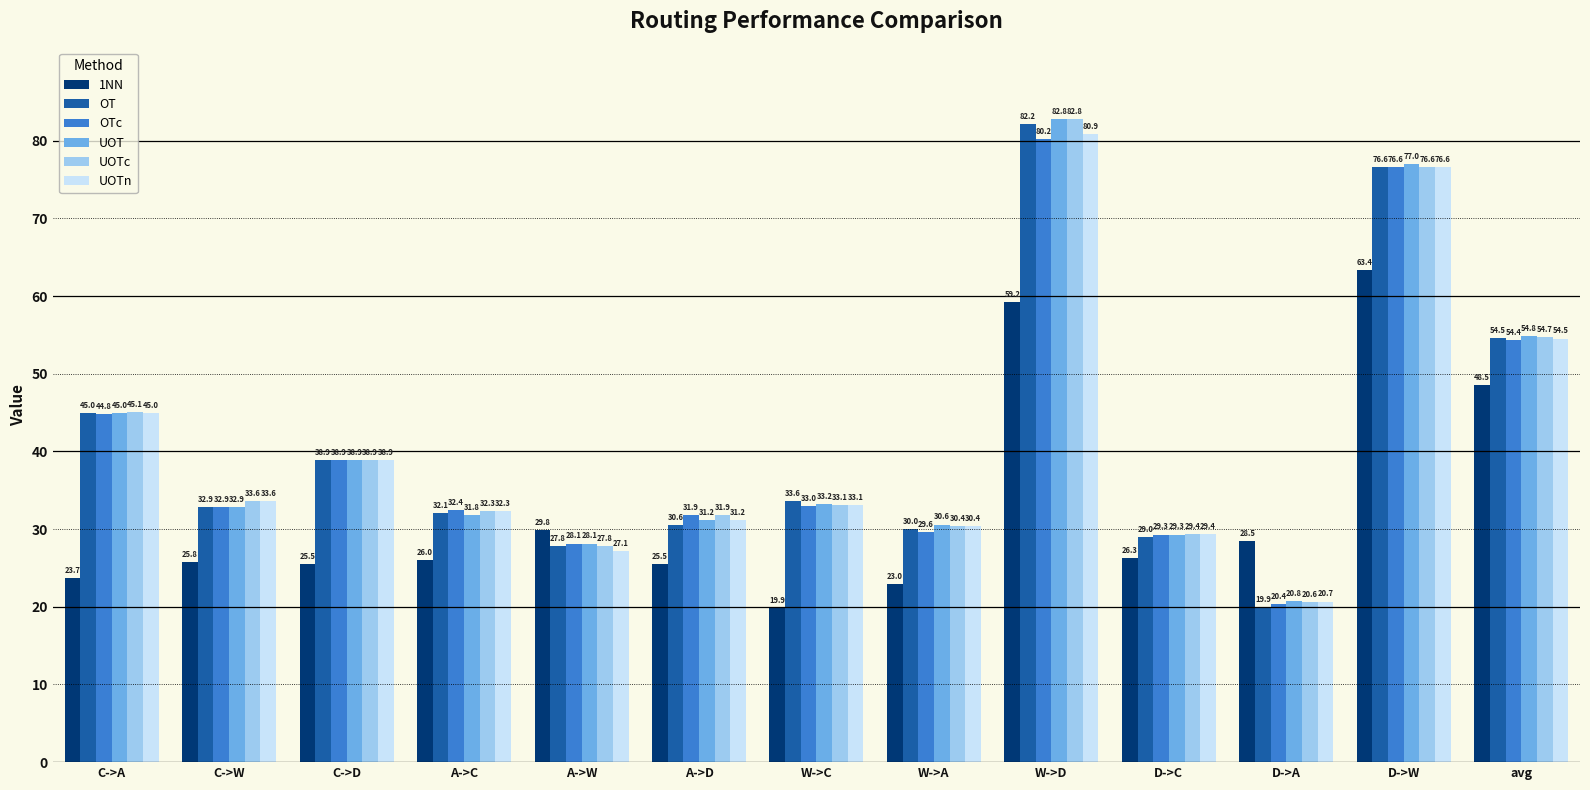

What is the value of the OT bar at the 4th from the left?

32.1